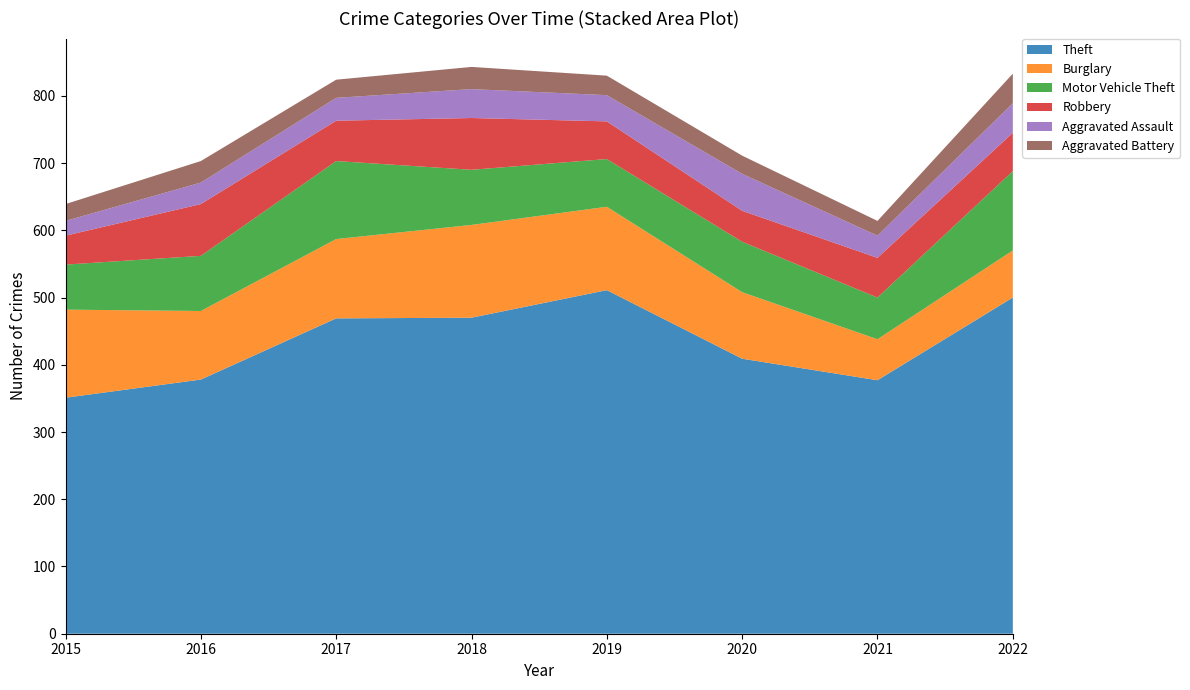

Reading left to right, what are all the values shown in this chart?

Theft: 351	378	469	470	511	409	377	500
Burglary: 131	102	118	138	124	99	61	70
Motor Vehicle Theft: 67	82	116	82	71	75	62	118
Robbery: 43	77	60	77	56	46	59	57
Aggravated Assault: 22	32	34	43	39	55	33	44
Aggravated Battery: 25	32	27	33	29	27	22	44